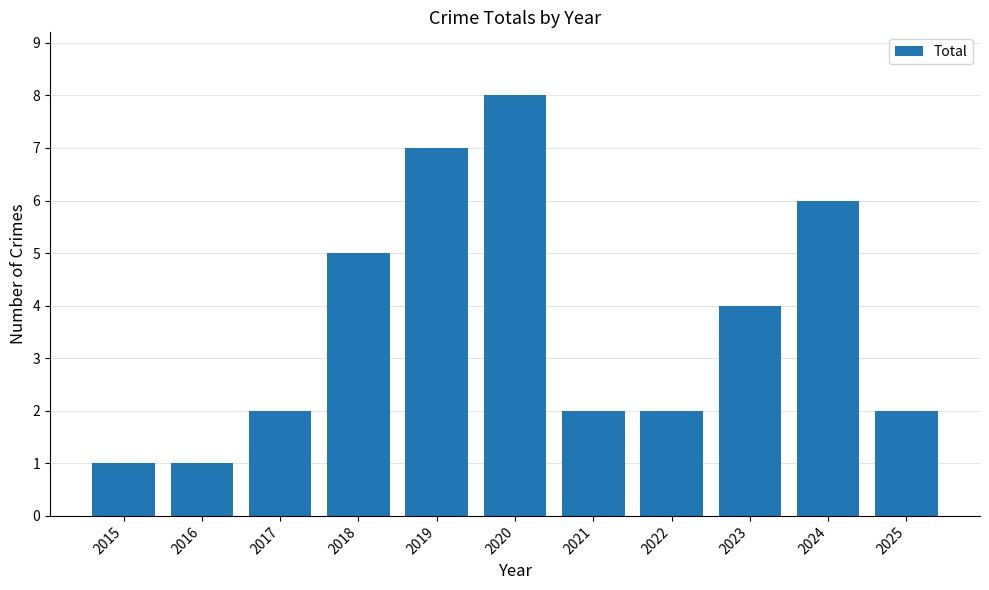

How many series are shown in this chart?

1